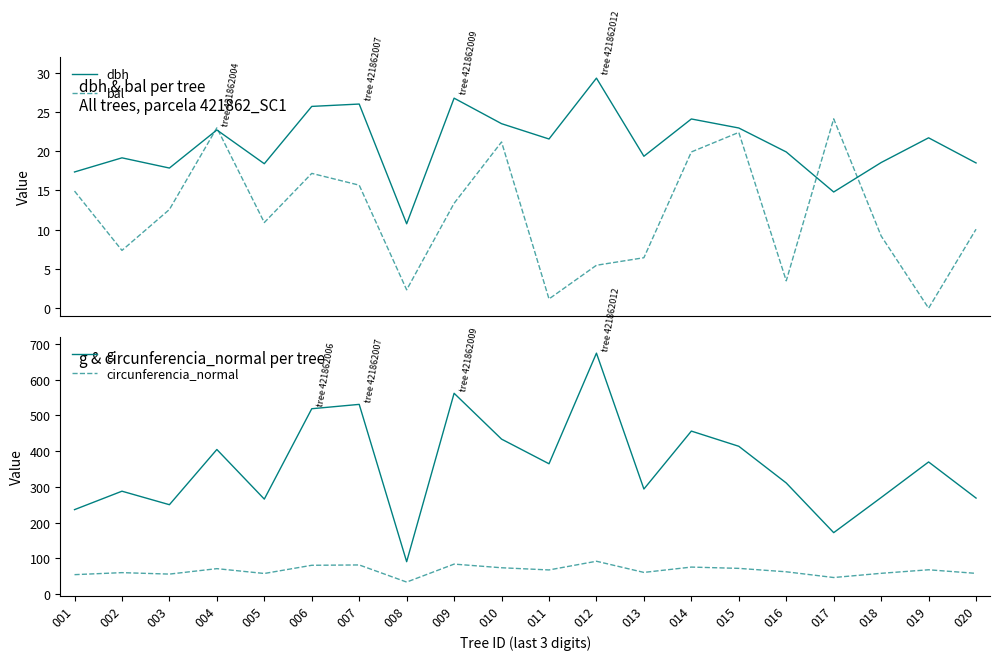

At which category is the sum across all series the highest?

012